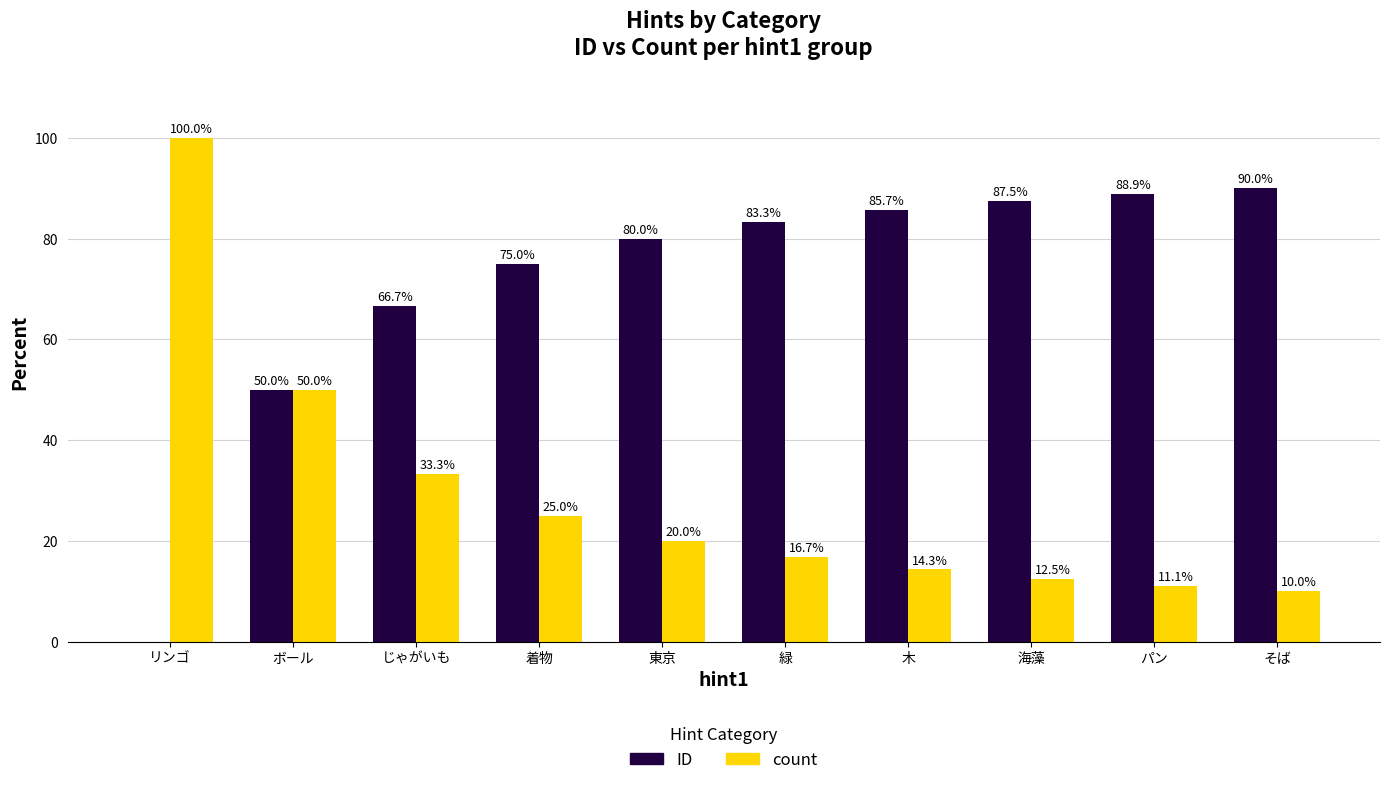

The value of ID at リンゴ is 0.0. True or false?

True